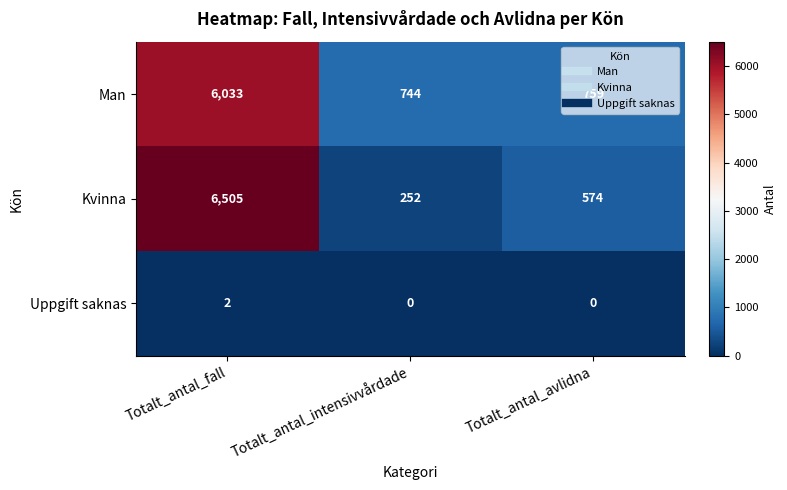

Rank the series by their maximum value, from highest to lowest.

Kvinna, Man, Uppgift saknas